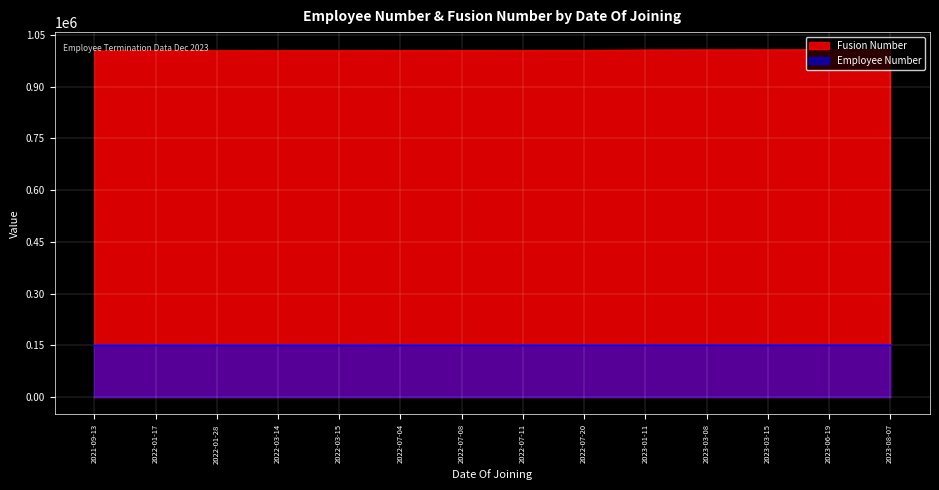

True or false: Employee Number and Fusion Number cross at least once.

False